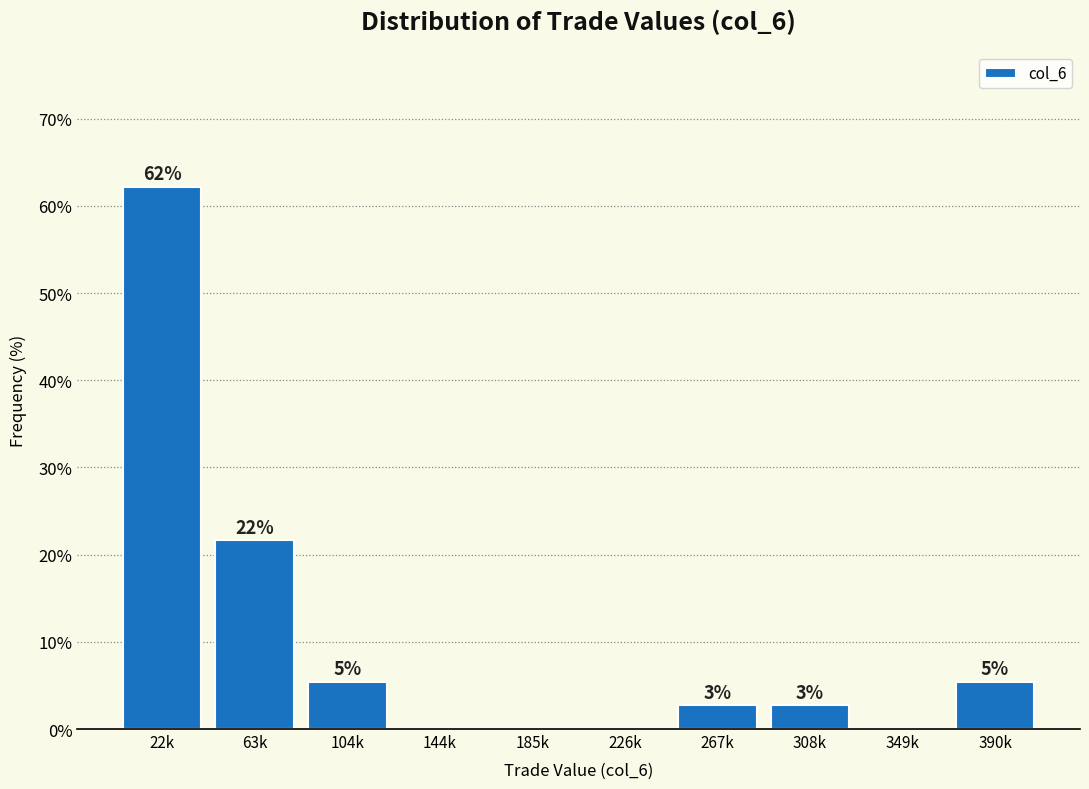

Are the bars horizontal?

No